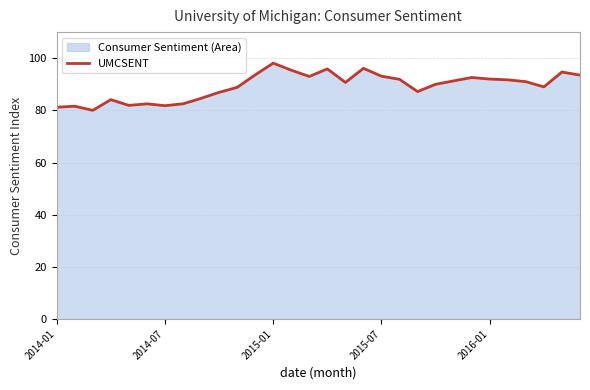

Read the value at 2014-01.

81.2